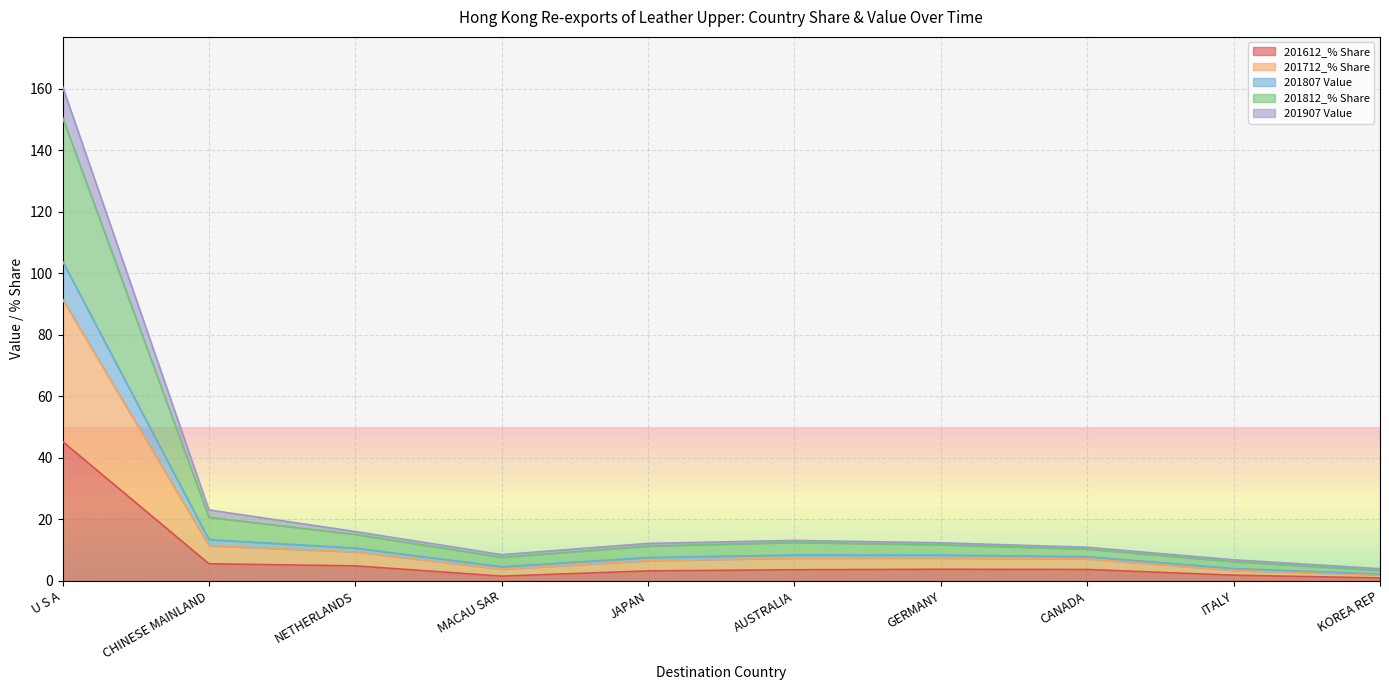

Does the chart display data point markers on the line(s)?

No